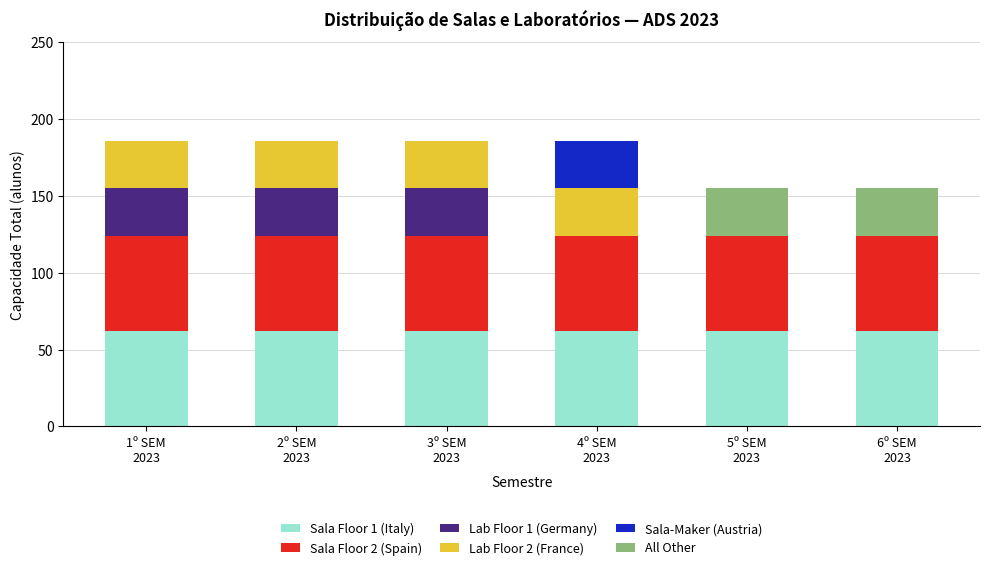

List the labels in order of Sala-Maker (Austria) value, smallest first.

1º SEM
2023, 2º SEM
2023, 3º SEM
2023, 5º SEM
2023, 6º SEM
2023, 4º SEM
2023